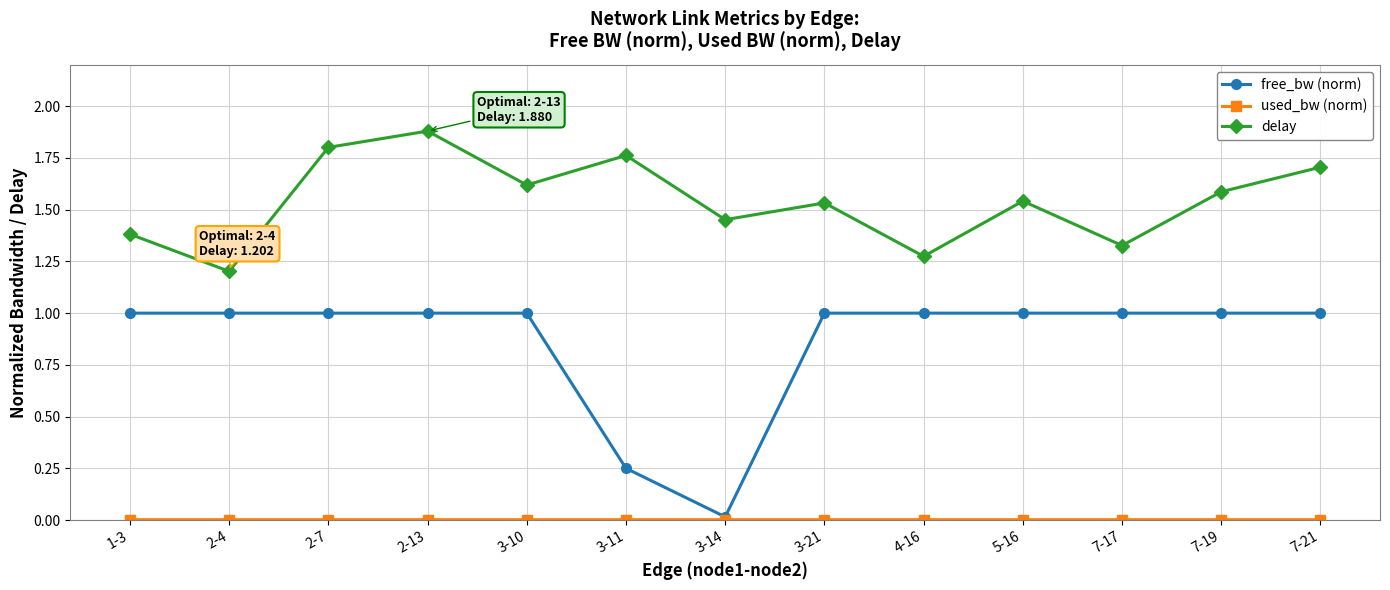

What is the sum of all free_bw (norm) values?

11.3